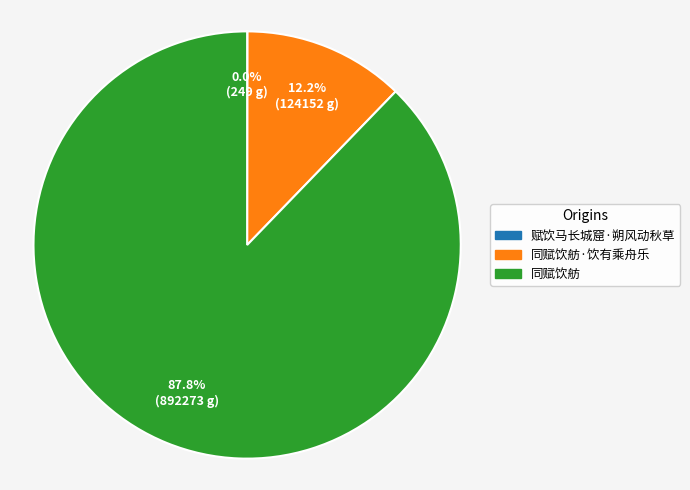

Does any single category account for the majority?

Yes